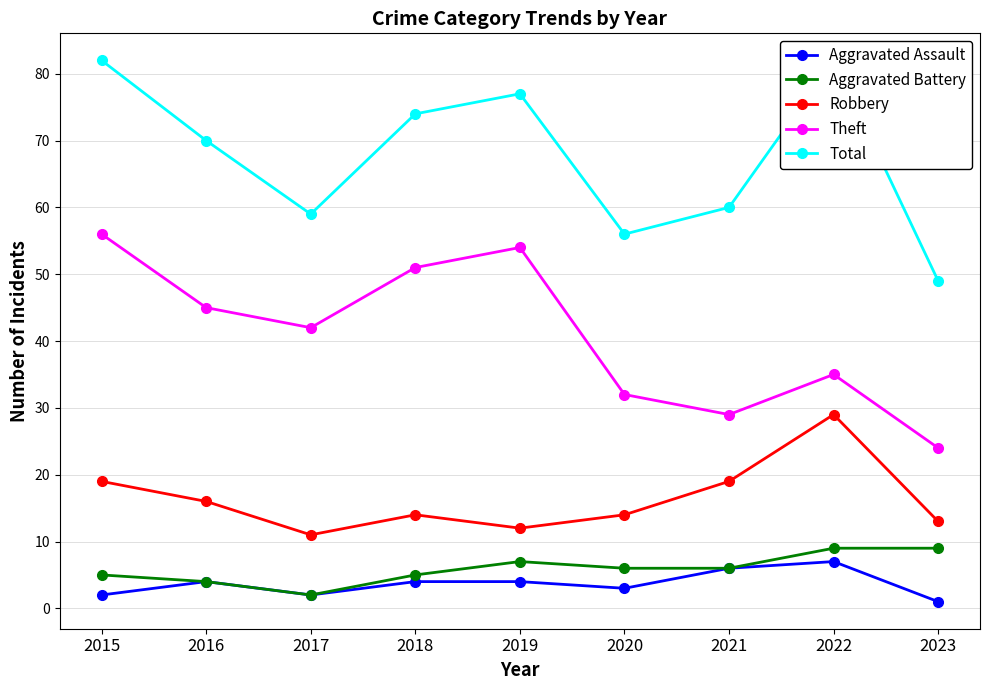

List the series in order of their peak value, highest first.

Total, Theft, Robbery, Aggravated Battery, Aggravated Assault